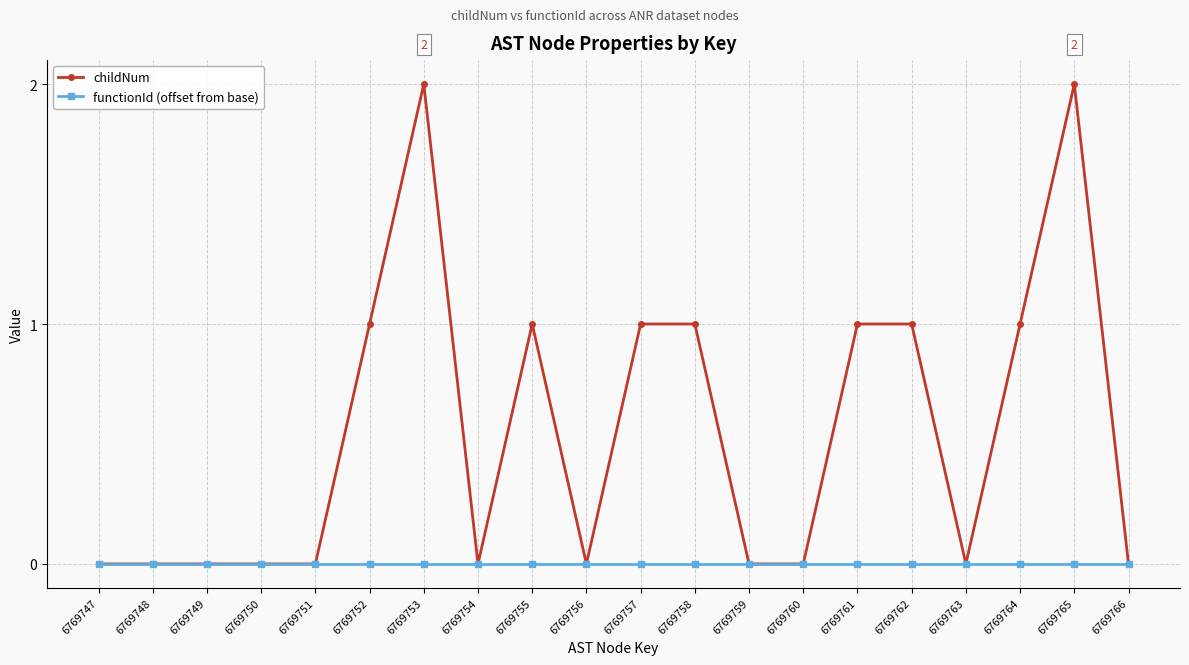

What is the value of the childNum point at the 19th from the left?

2